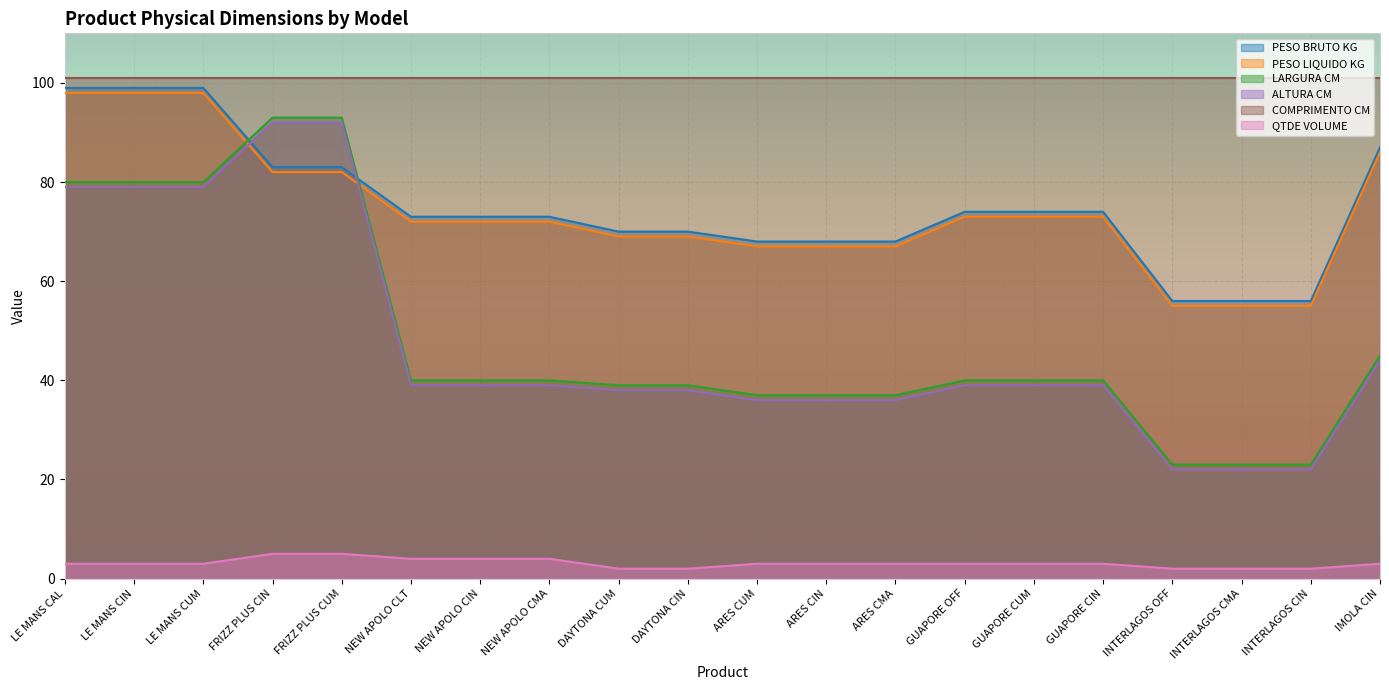

List the labels in order of ALTURA CM value, smallest first.

INTERLAGOS OFF, INTERLAGOS CMA, INTERLAGOS CIN, ARES CUM, ARES CIN, ARES CMA, DAYTONA CUM, DAYTONA CIN, NEW APOLO CLT, NEW APOLO CIN, NEW APOLO CMA, GUAPORE OFF, GUAPORE CUM, GUAPORE CIN, IMOLA CIN, LE MANS CAL, LE MANS CIN, LE MANS CUM, FRIZZ PLUS CIN, FRIZZ PLUS CUM